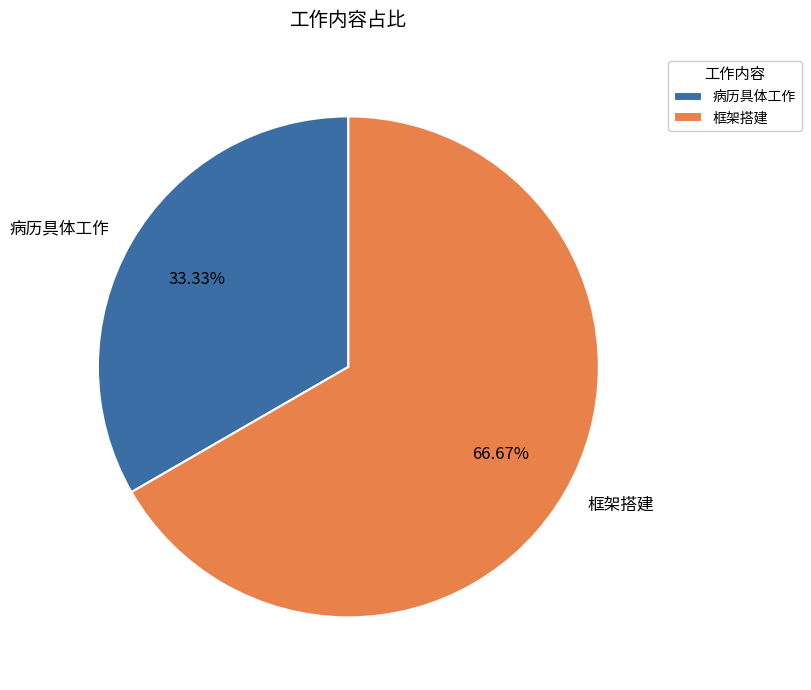

Between 框架搭建 and 病历具体工作, which is larger?

框架搭建